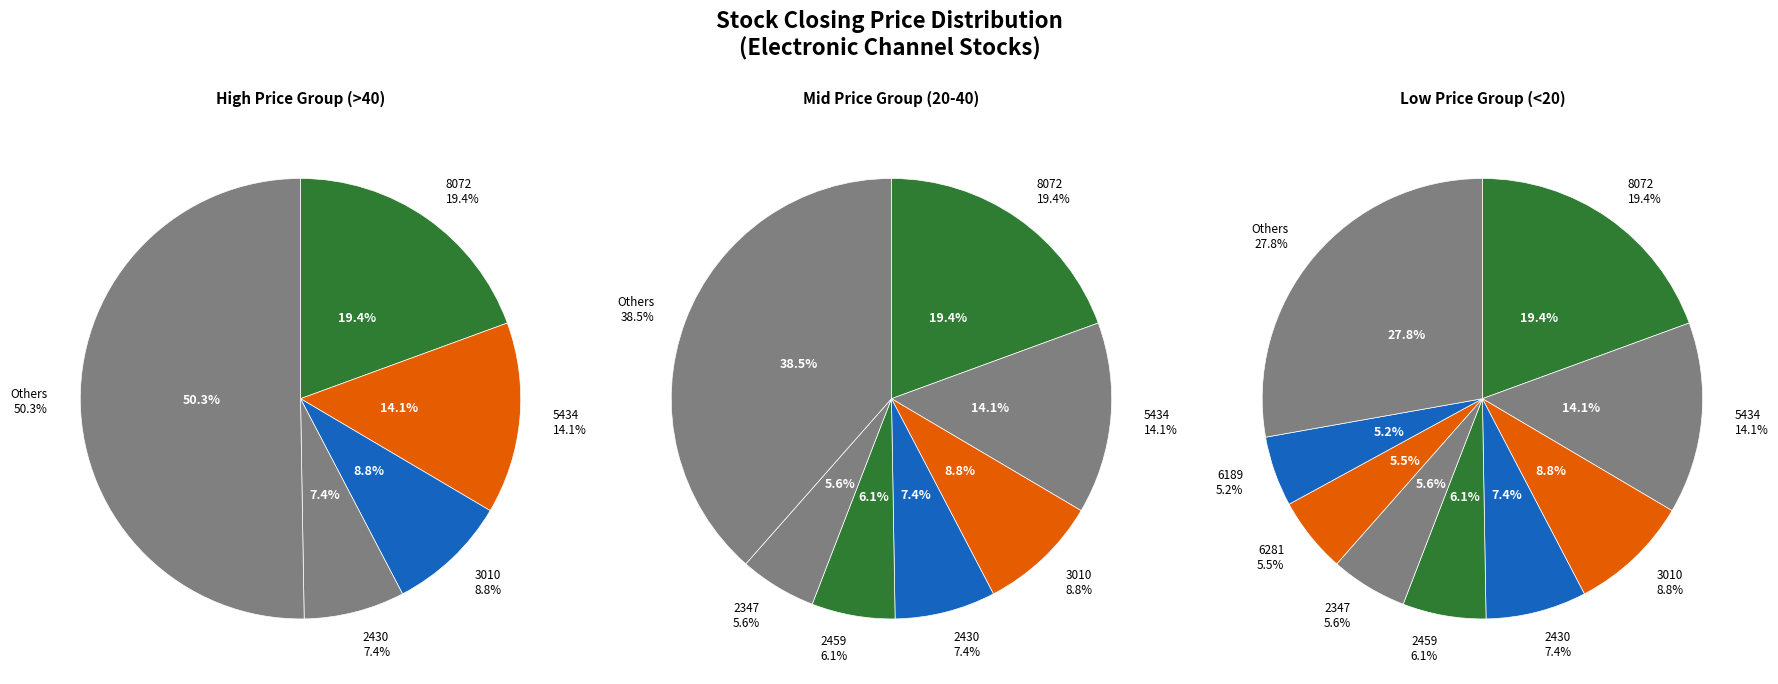

Does 3020 represent more than half of the total?

No